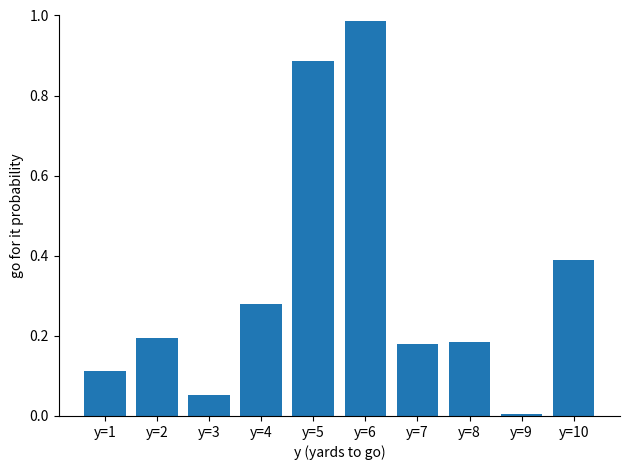

Does the chart contain stacked bars?

No